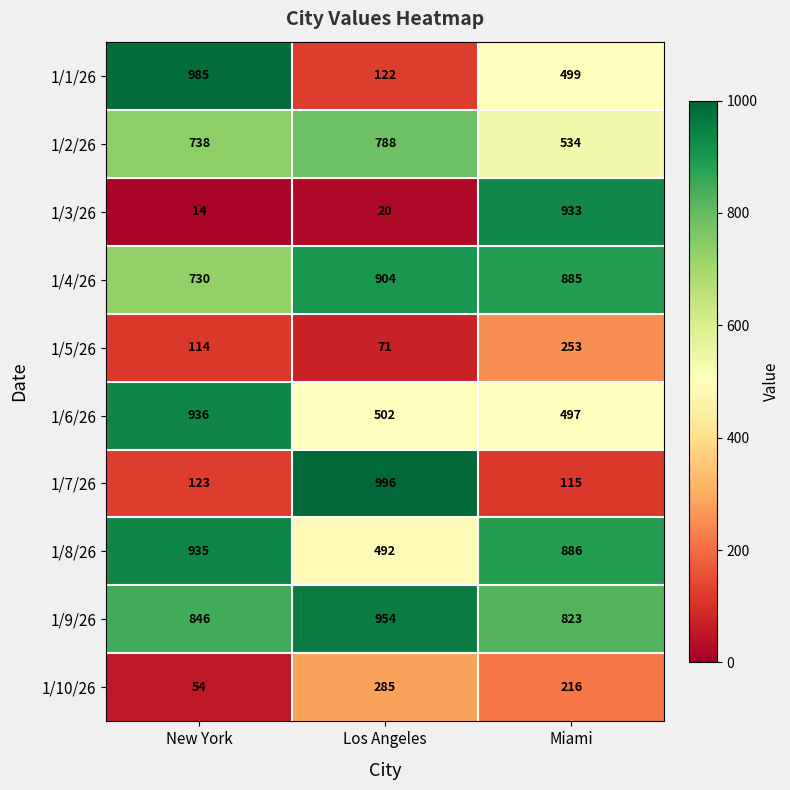

Which series changed the most between New York and Miami?

1/3/26